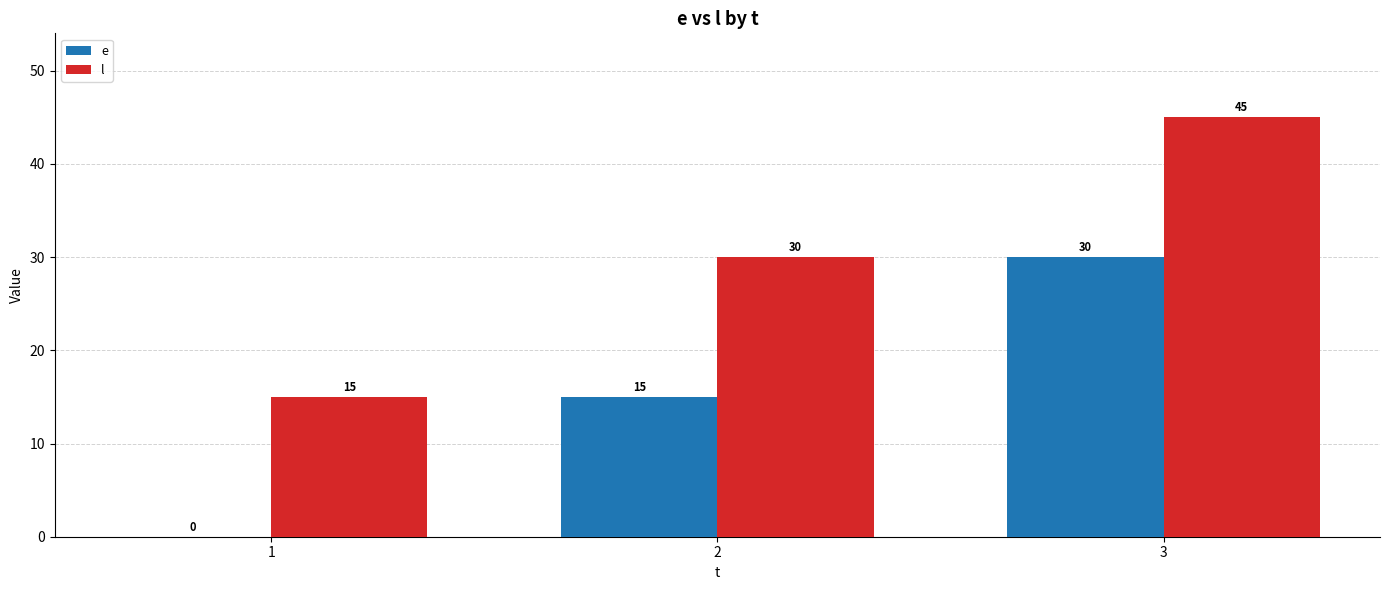

The value of e at 1 is -13. True or false?

False